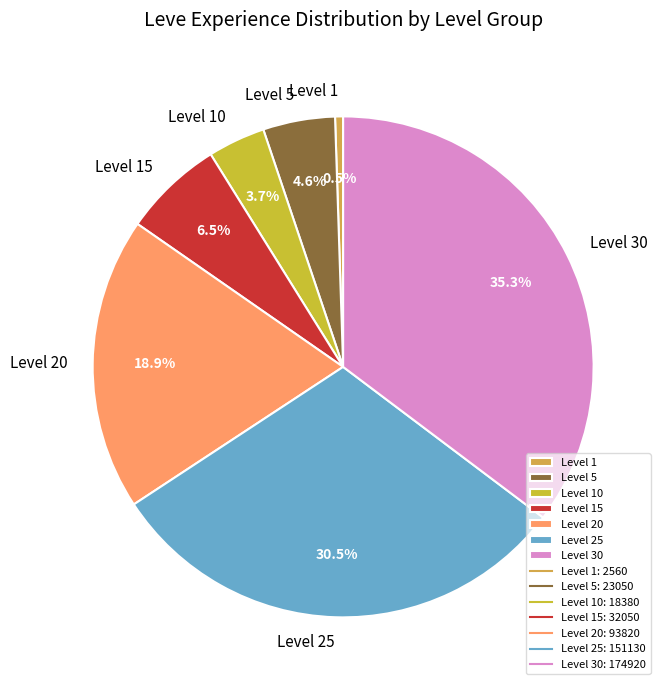

Which has a higher value, Level 25 or Level 15?

Level 25